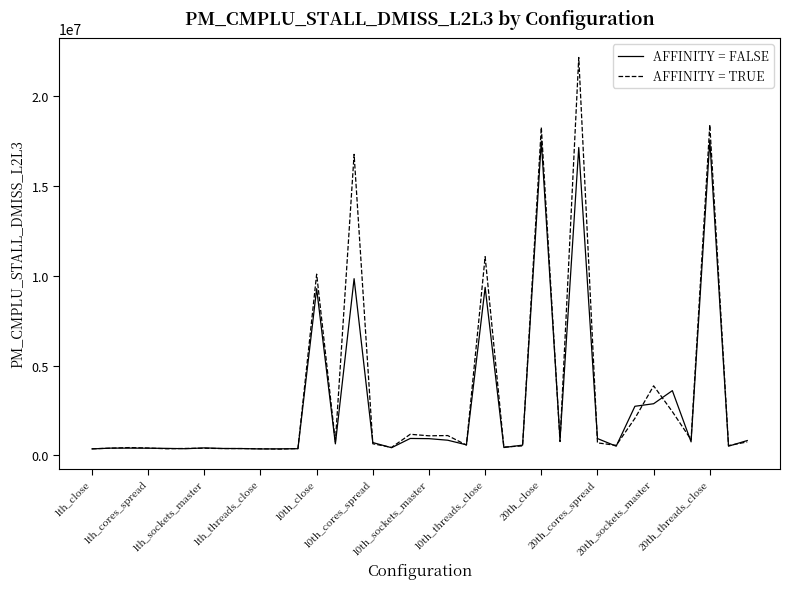

What is the maximum value for AFFINITY = TRUE?

22164364